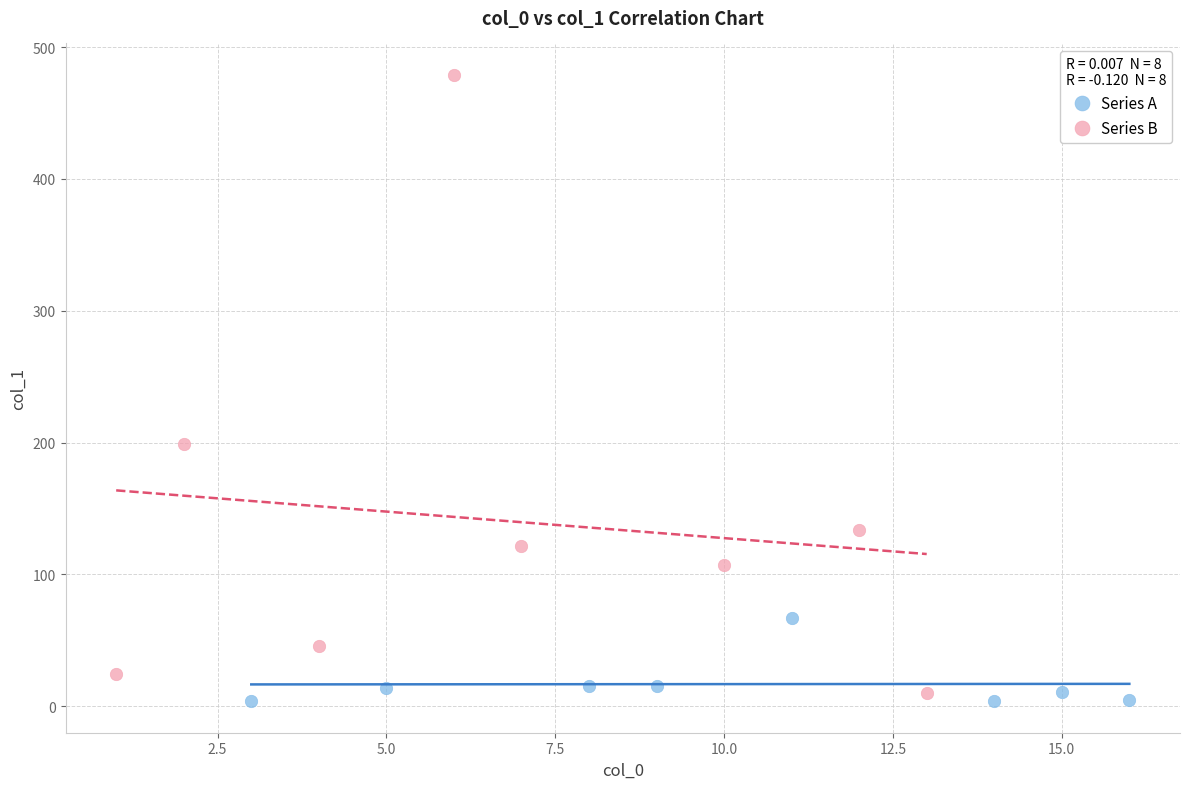

What are all the series names shown in the legend?

Series A, Series B